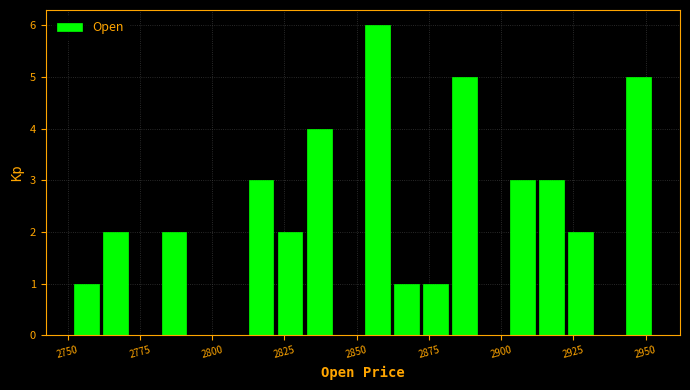

Around what value on the x-axis is the tallest bar? Give the approximate position of its centre, as read against the axis.

2855